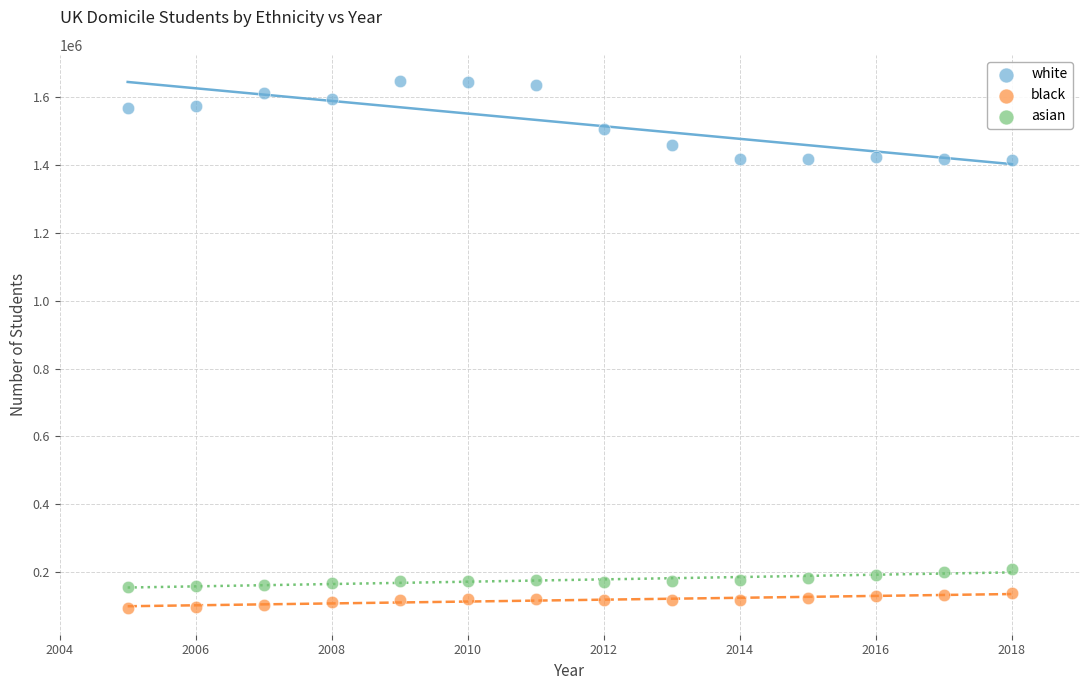

Which series reaches the minimum Y coordinate?

black